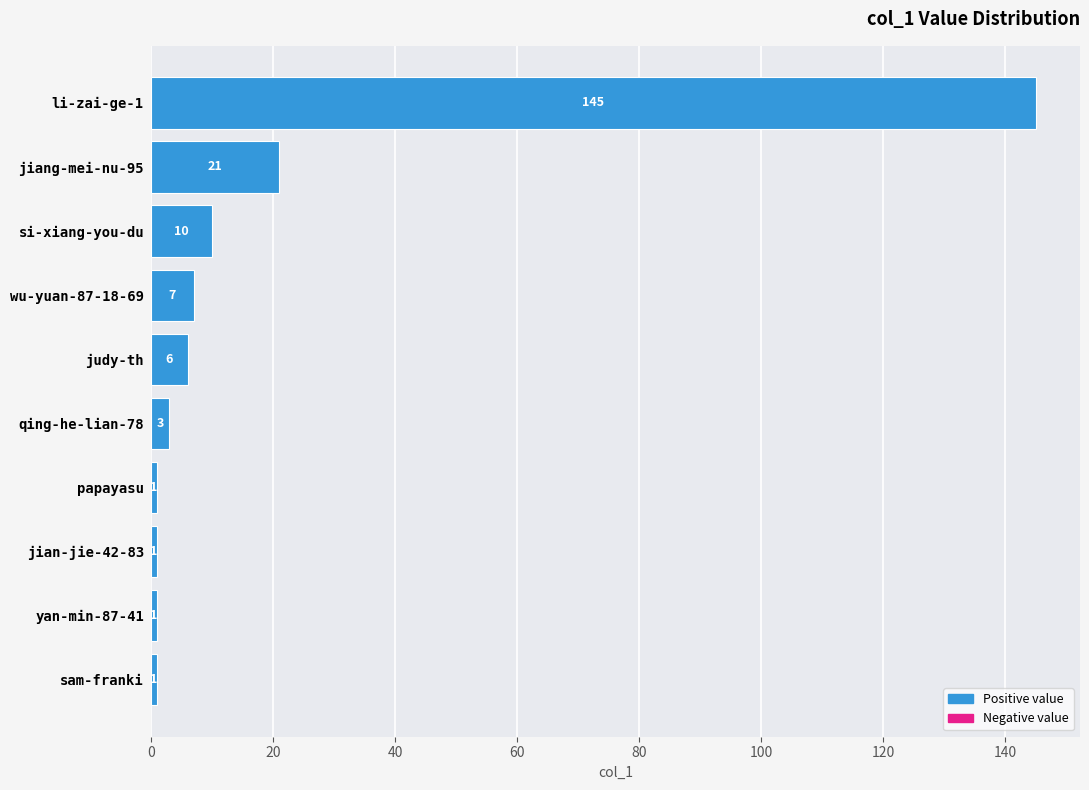

What is the ratio of the value at si-xiang-you-du to the value at sam-franki?

10.0